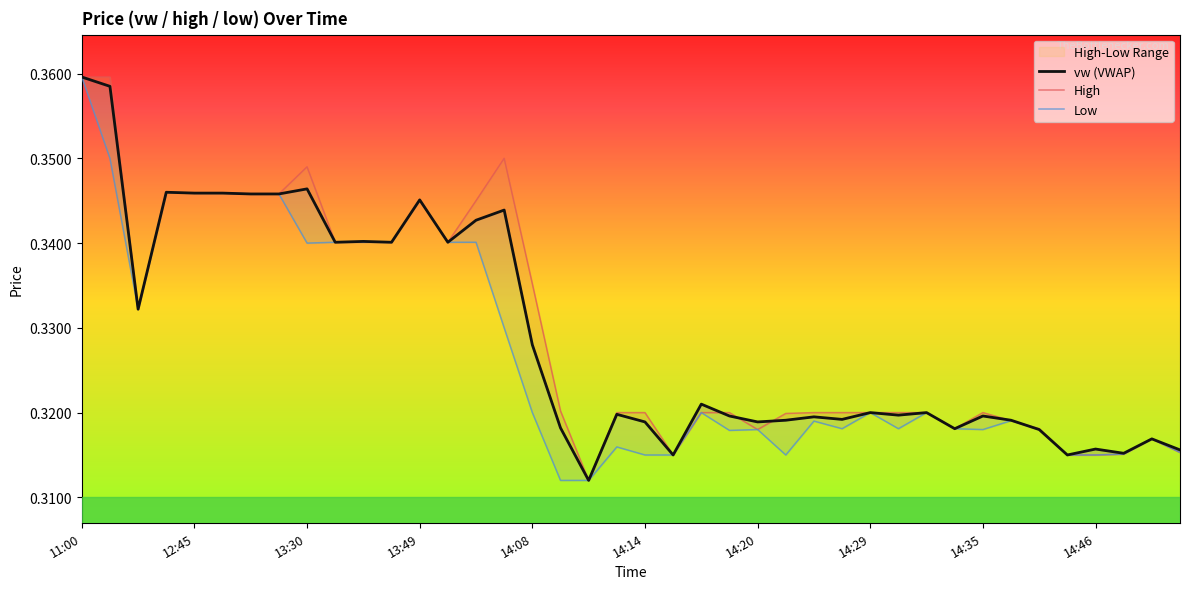

Where is Low nearest to the value 0?

17